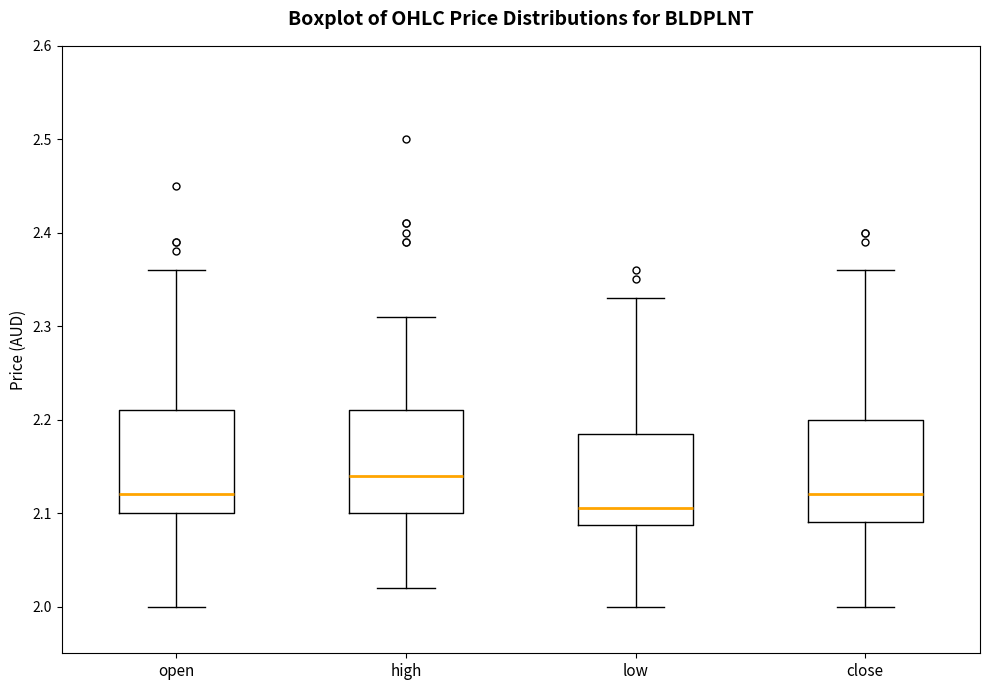

Where does the median line of the box for high sit on the y-axis? The values are not printed on the chart, so give them approximately, as read against the axis.

2.14